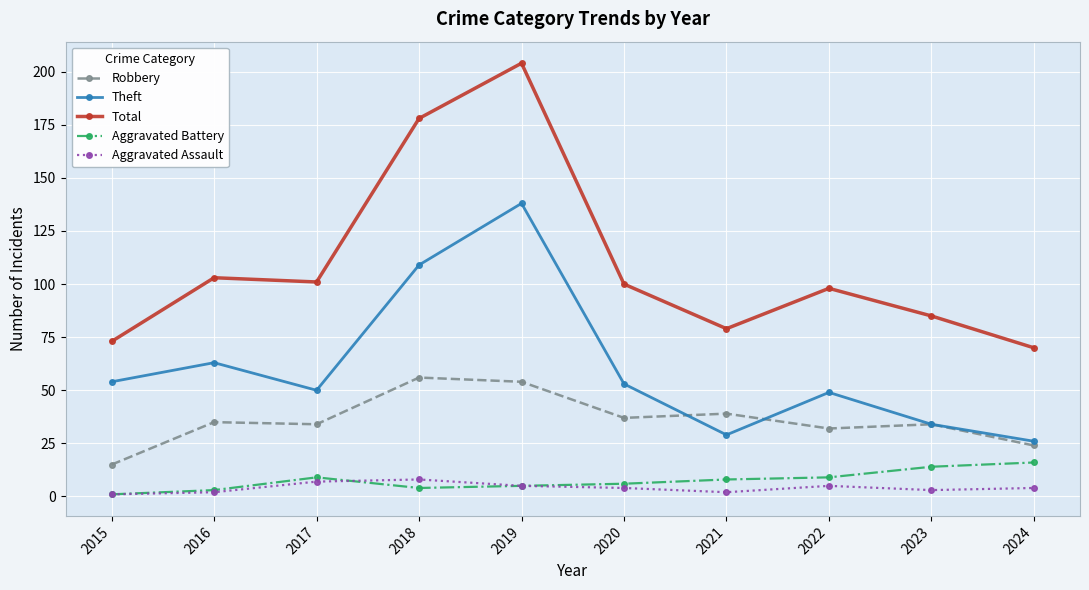

How many lines are shown in the chart?

5